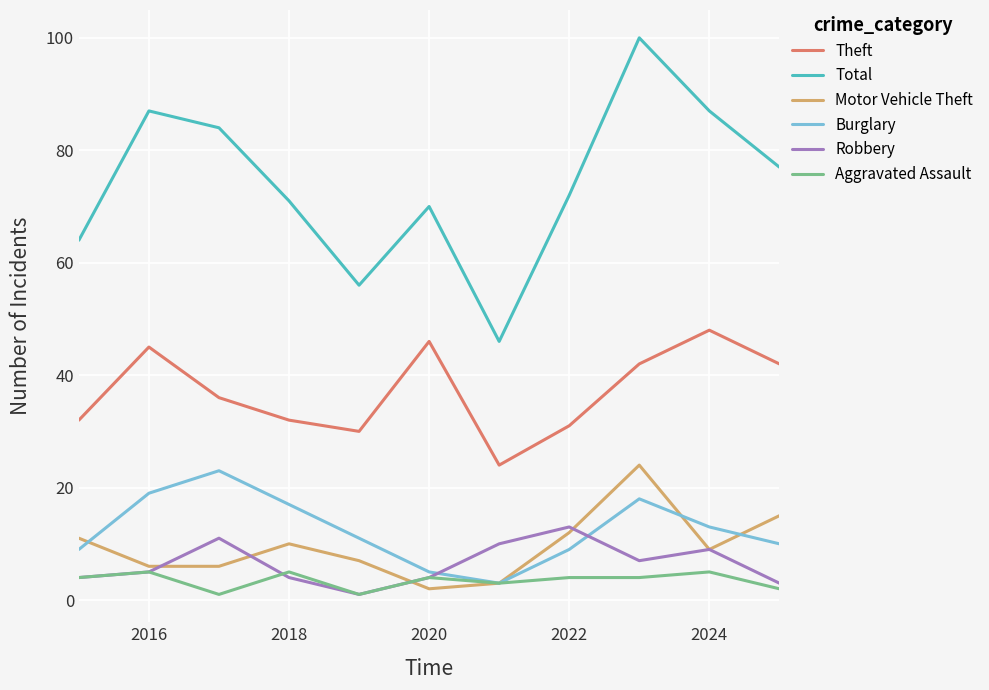

True or false: Motor Vehicle Theft and Theft cross at least once.

False